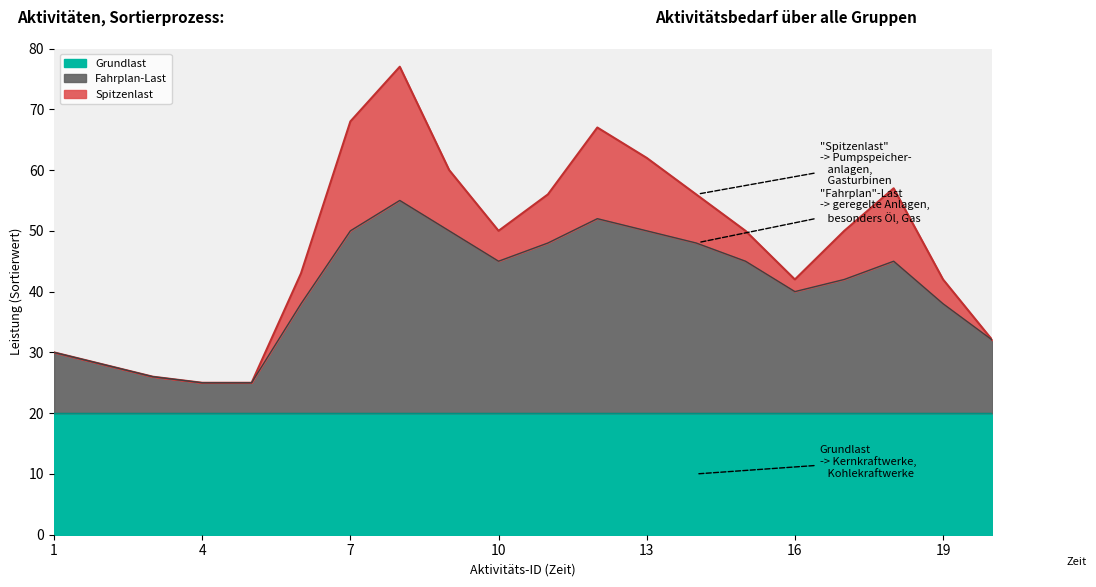

At which label does Spitzenlast reach its minimum?

1